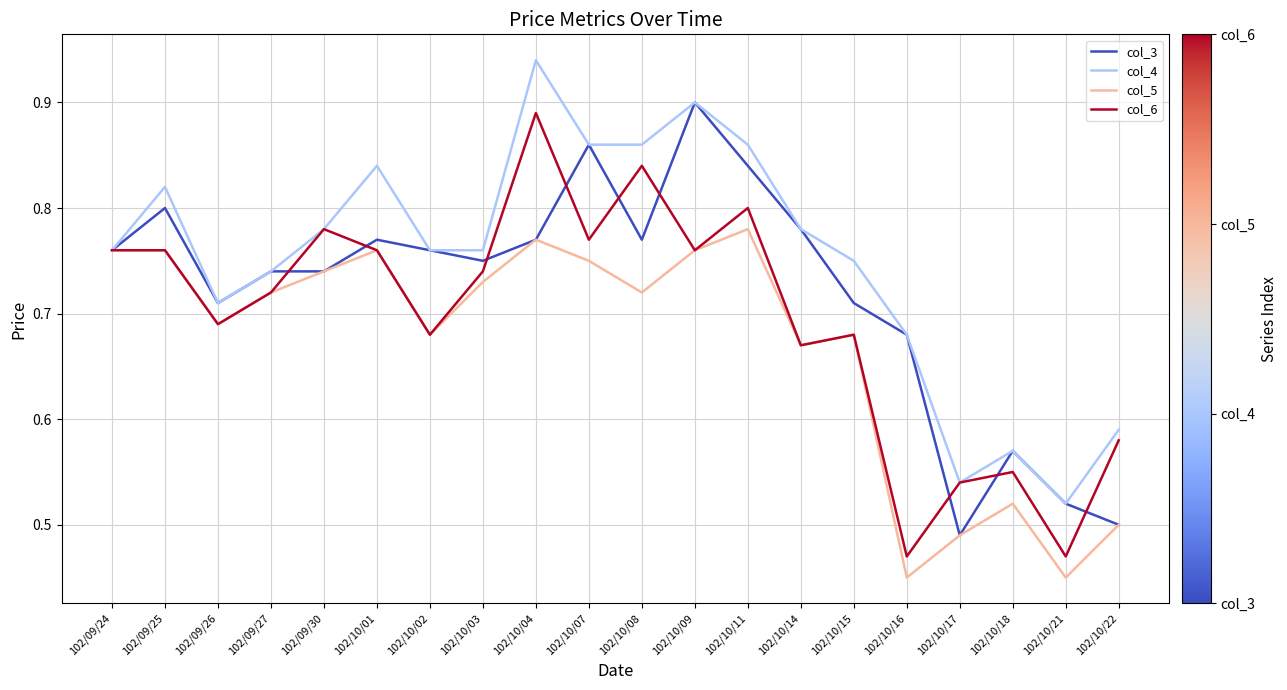

Which category has the lowest value in the col_4 series?

102/10/21